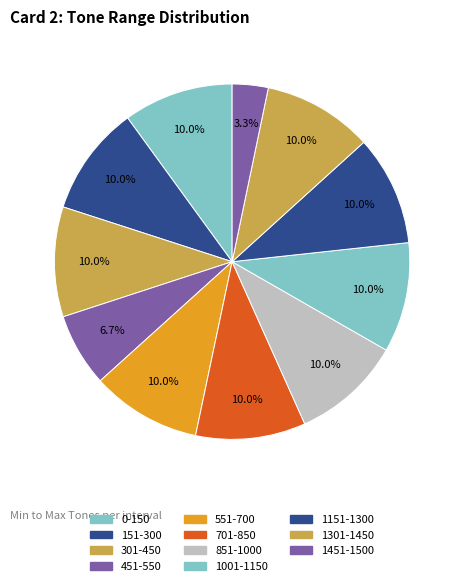

Rank the categories by value from lowest to highest.

1451-1500, 451-550, 0-150, 151-300, 301-450, 551-700, 701-850, 851-1000, 1001-1150, 1151-1300, 1301-1450